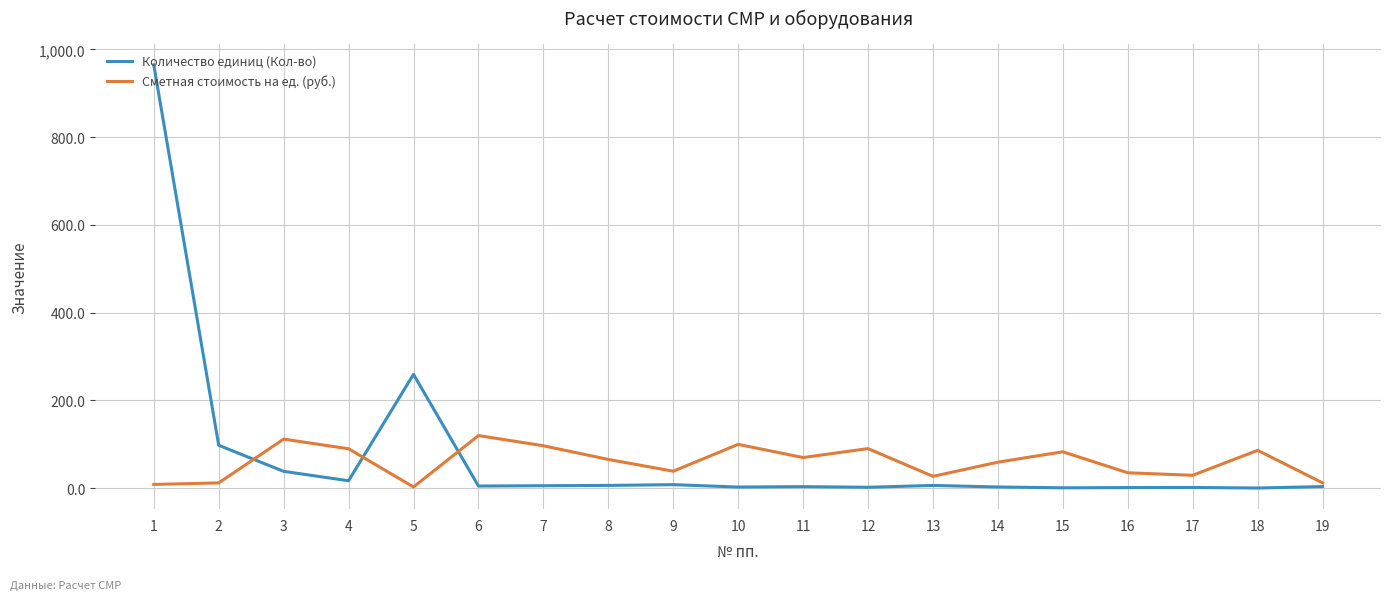

Which series changed the most between 15 and 16?

Сметная стоимость на ед. (руб.)